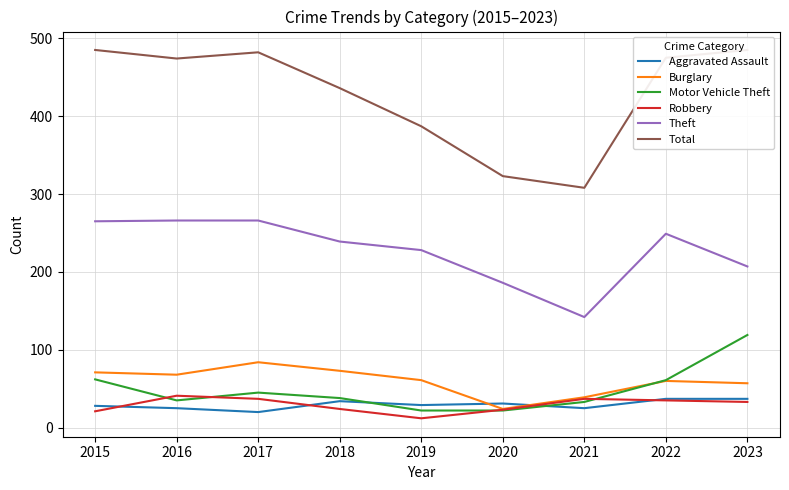

Rank the categories by Motor Vehicle Theft value from lowest to highest.

2019, 2020, 2021, 2016, 2018, 2017, 2022, 2015, 2023